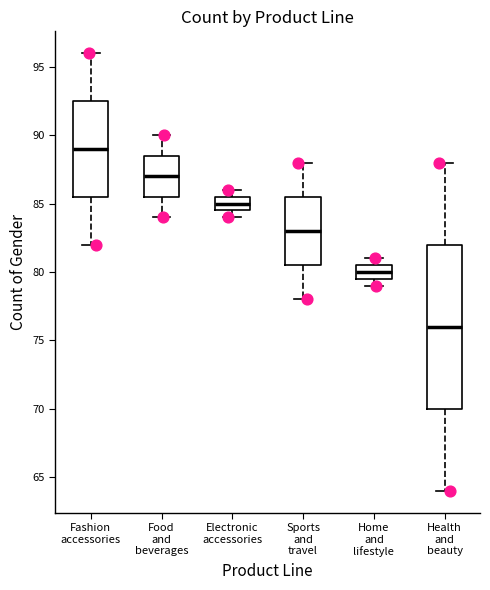

Where is the lower edge of the box for Food and beverages on the y-axis? The values are not printed on the chart, so give them approximately, as read against the axis.

85.5